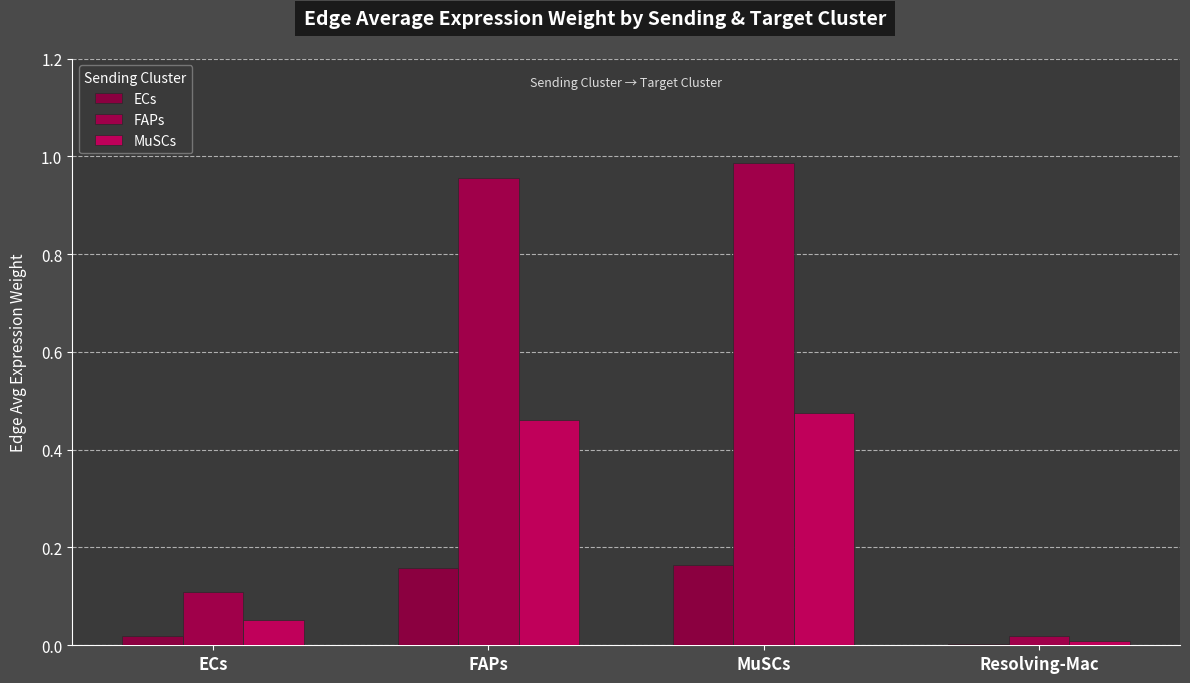

What is the highest value of the ECs series?

0.2